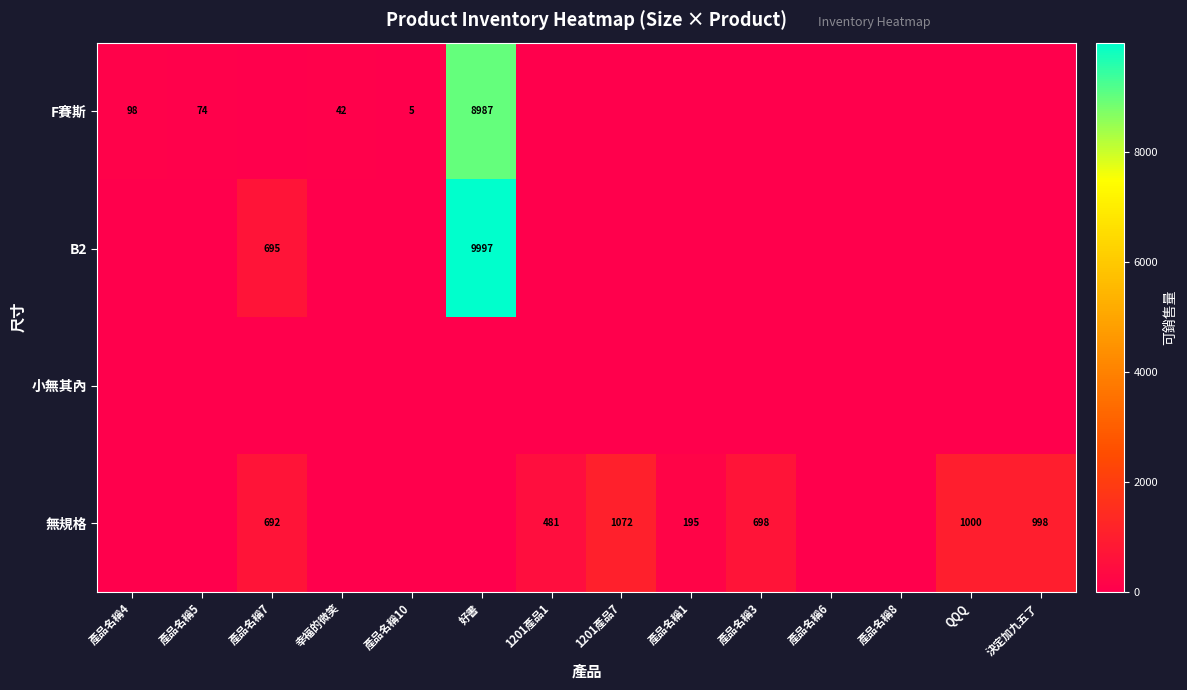

At which category is the sum across all series the highest?

好書